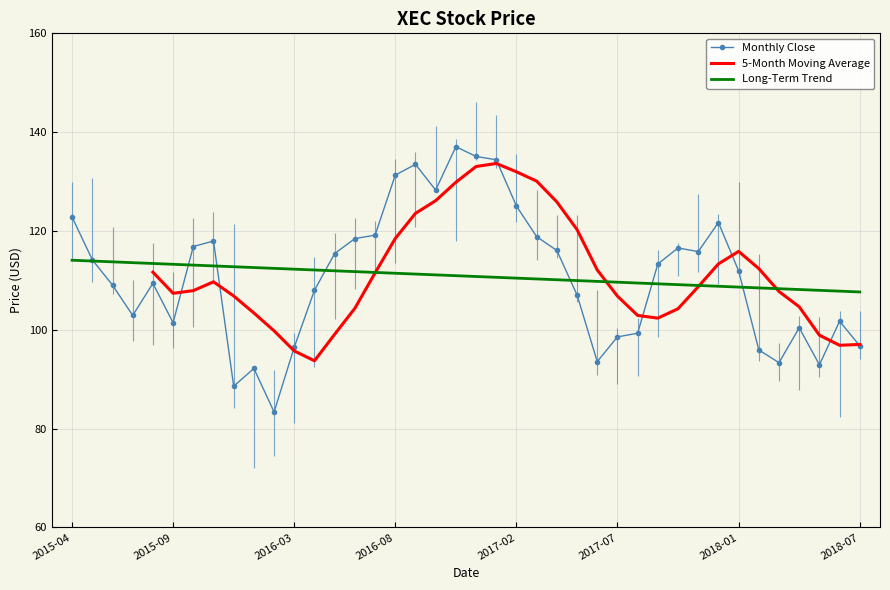

What is the greatest value displayed?

146.1